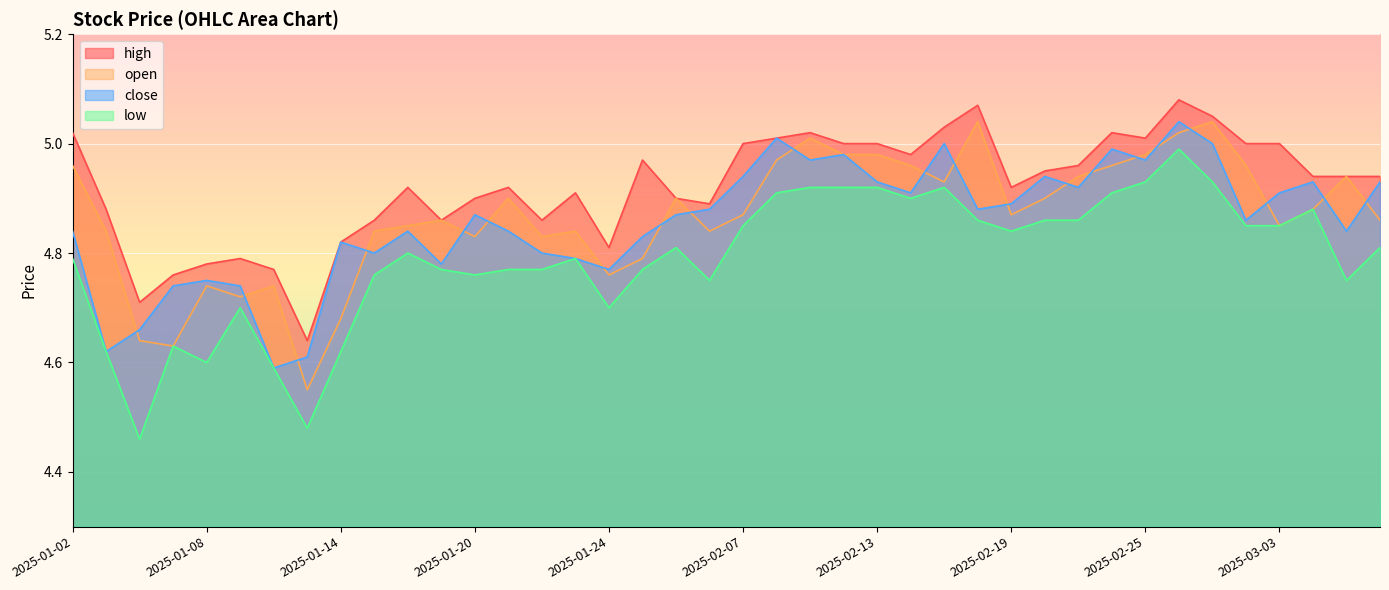

Is the value of open at 2025-01-17 greater than the value of high at 2025-01-09?

Yes